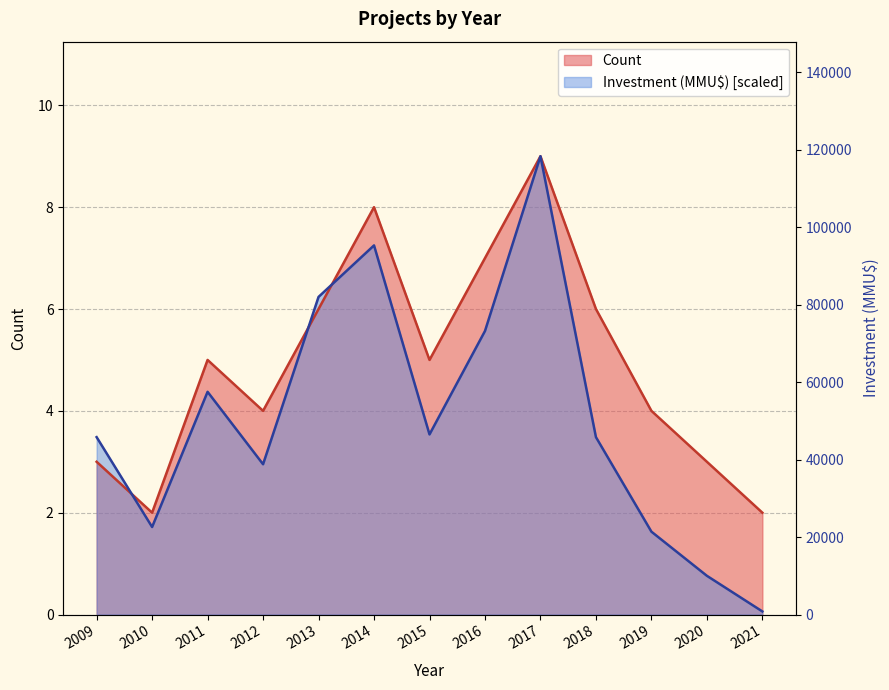

Which label corresponds to the smallest value in the chart?

2021